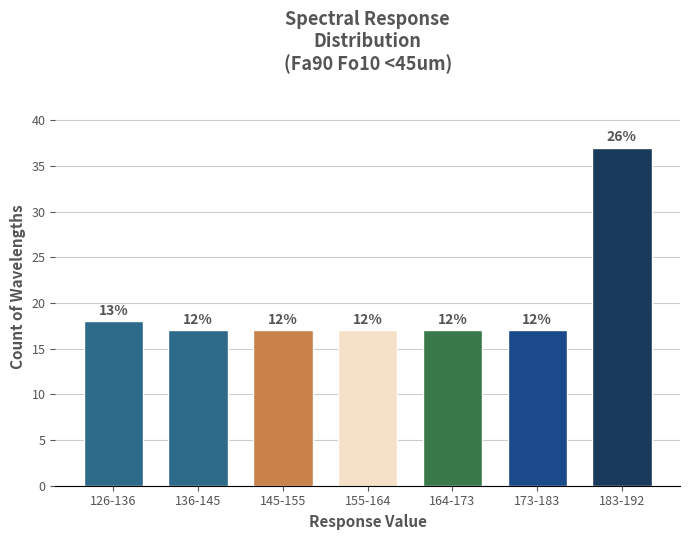

How many bars are there in total?

7